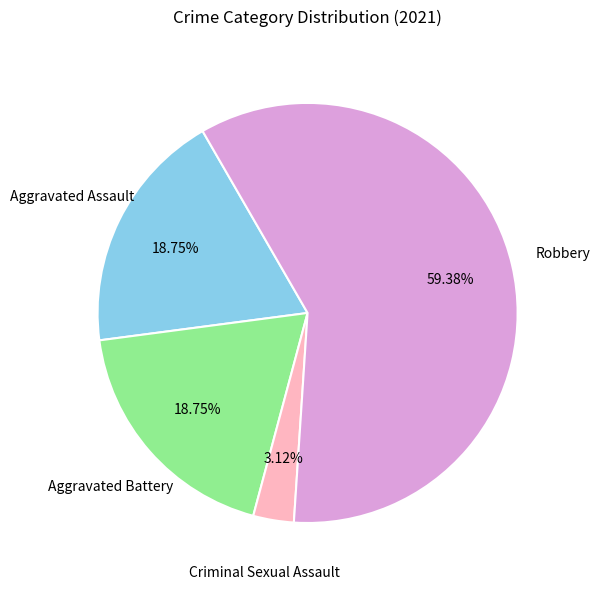

Is there any slice that represents more than half of the pie?

Yes